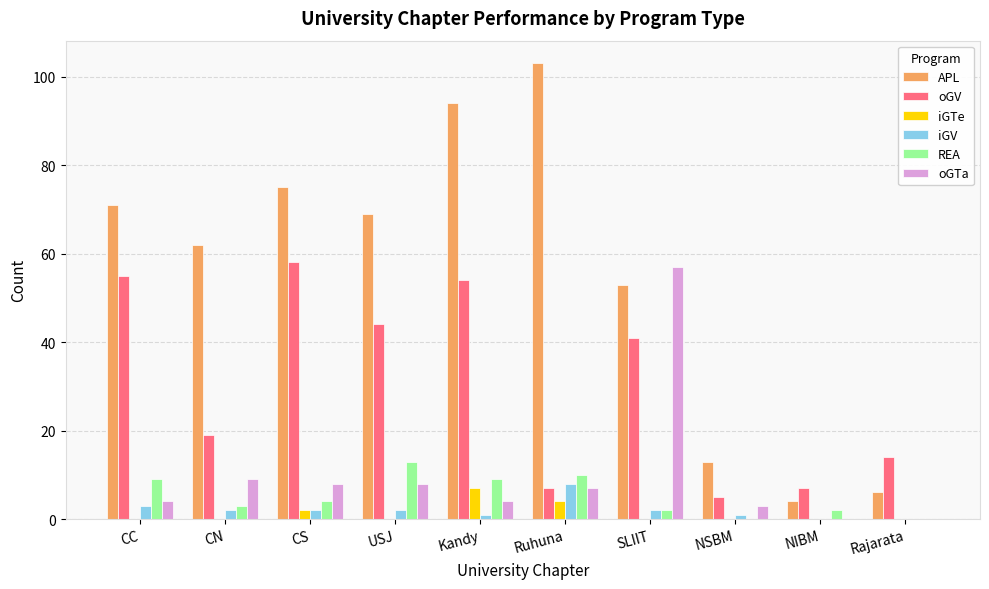

Which series has the largest total across all categories?

APL